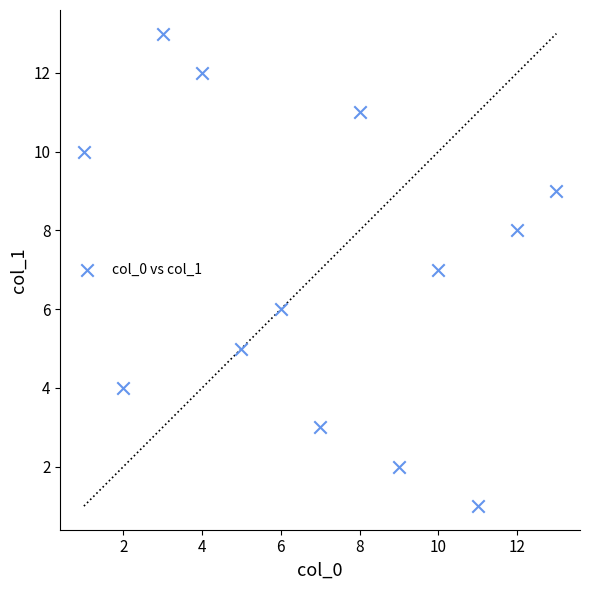

What is the range of Y values (max minus min)?

12